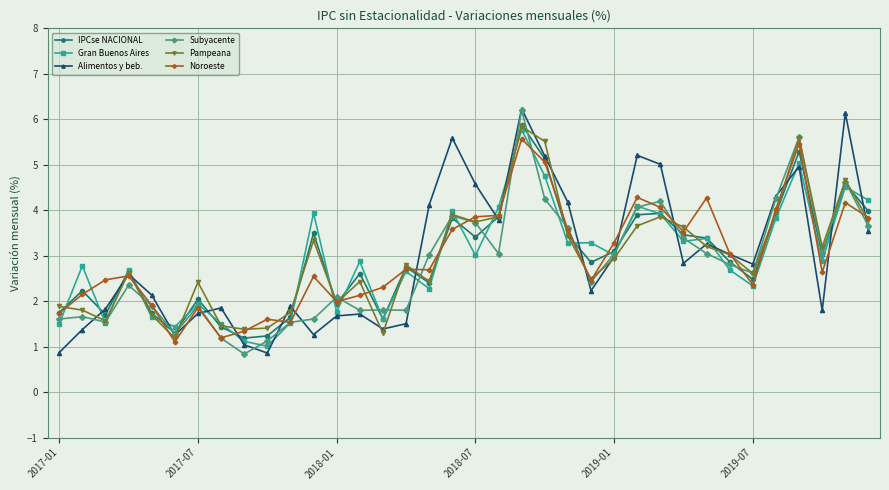

True or false: Alimentos y beb. has more than 2 points higher than both neighbors.

True